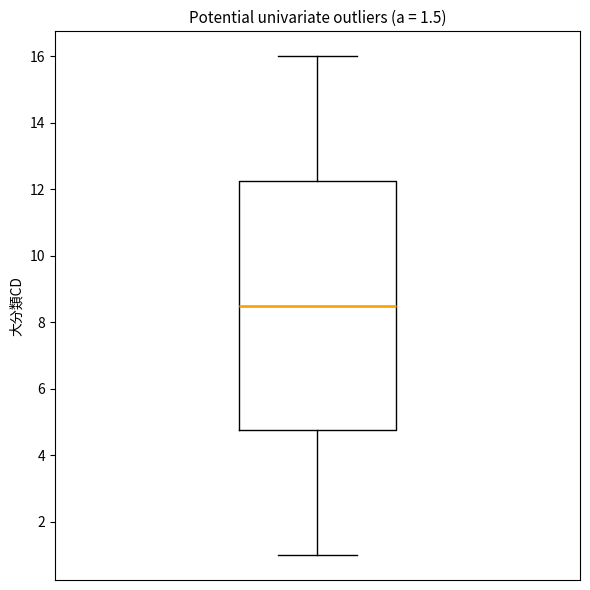

Read this box plot against the y-axis: the position of the median line, the range covered by the box, and the ends of both whiskers. The values are not printed on the chart, so give them approximately, as read against the axis.

median 8.6, box 4.8 to 12.2, whiskers 1.0 to 16.0